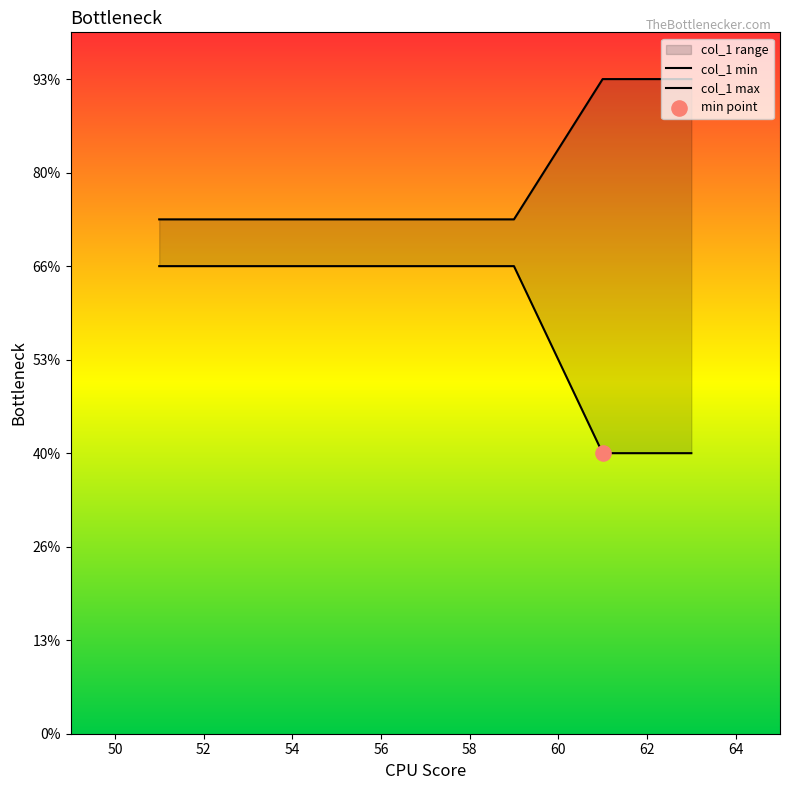

What is the ratio of the value at 51 to the value at 62?

0.9